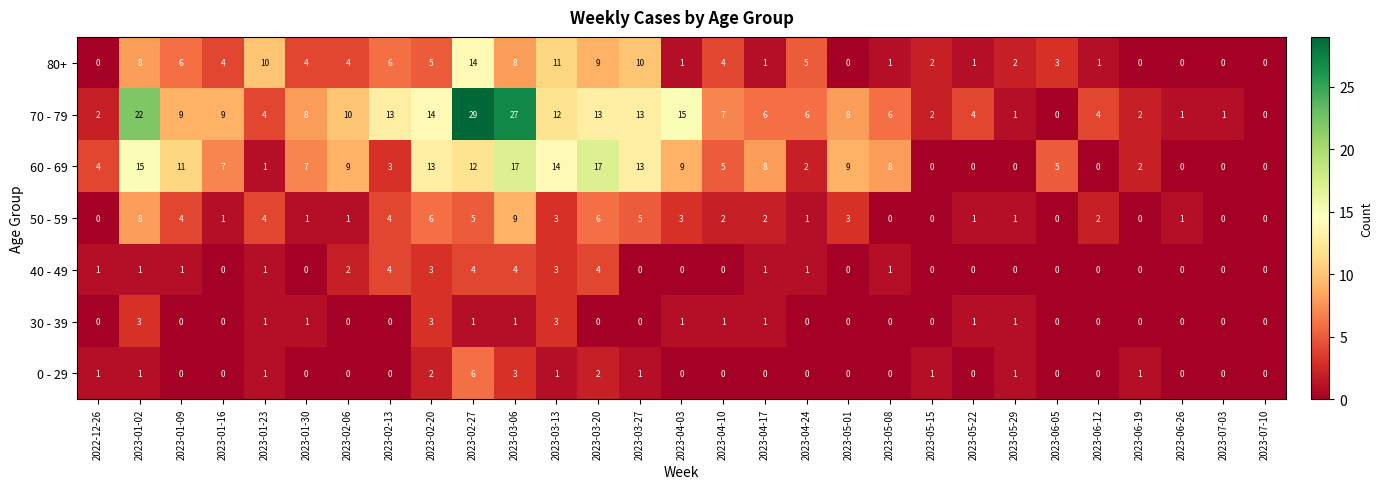

Which series has the largest range (max minus min)?

70 - 79